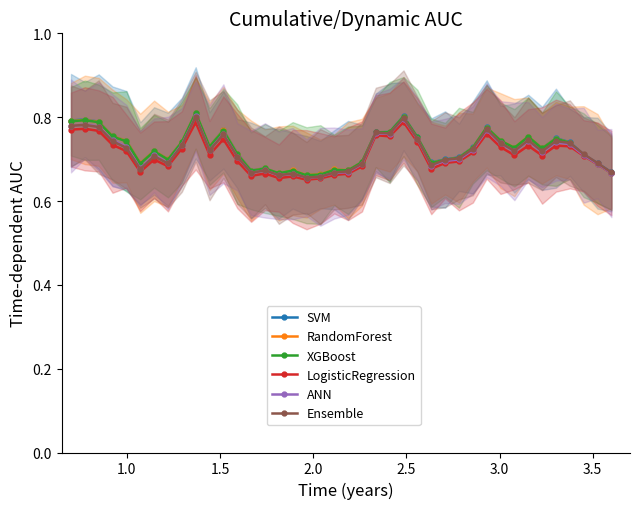

How many RandomForest values are between 0 and 1?

40